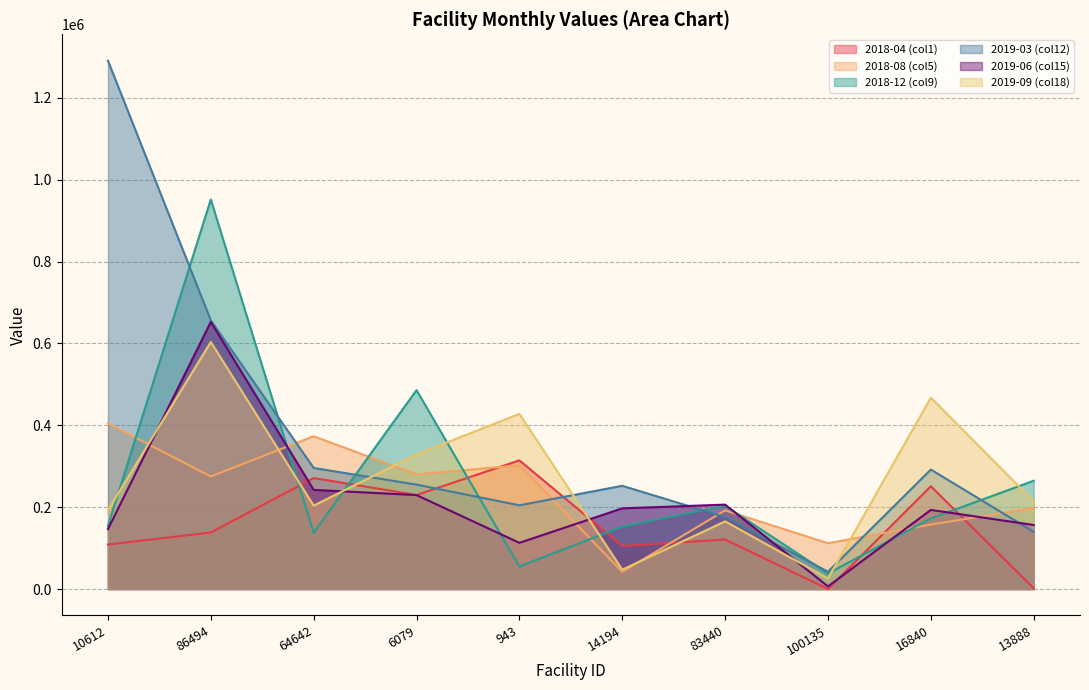

Which series has the largest range (max minus min)?

2019-03 (col12)